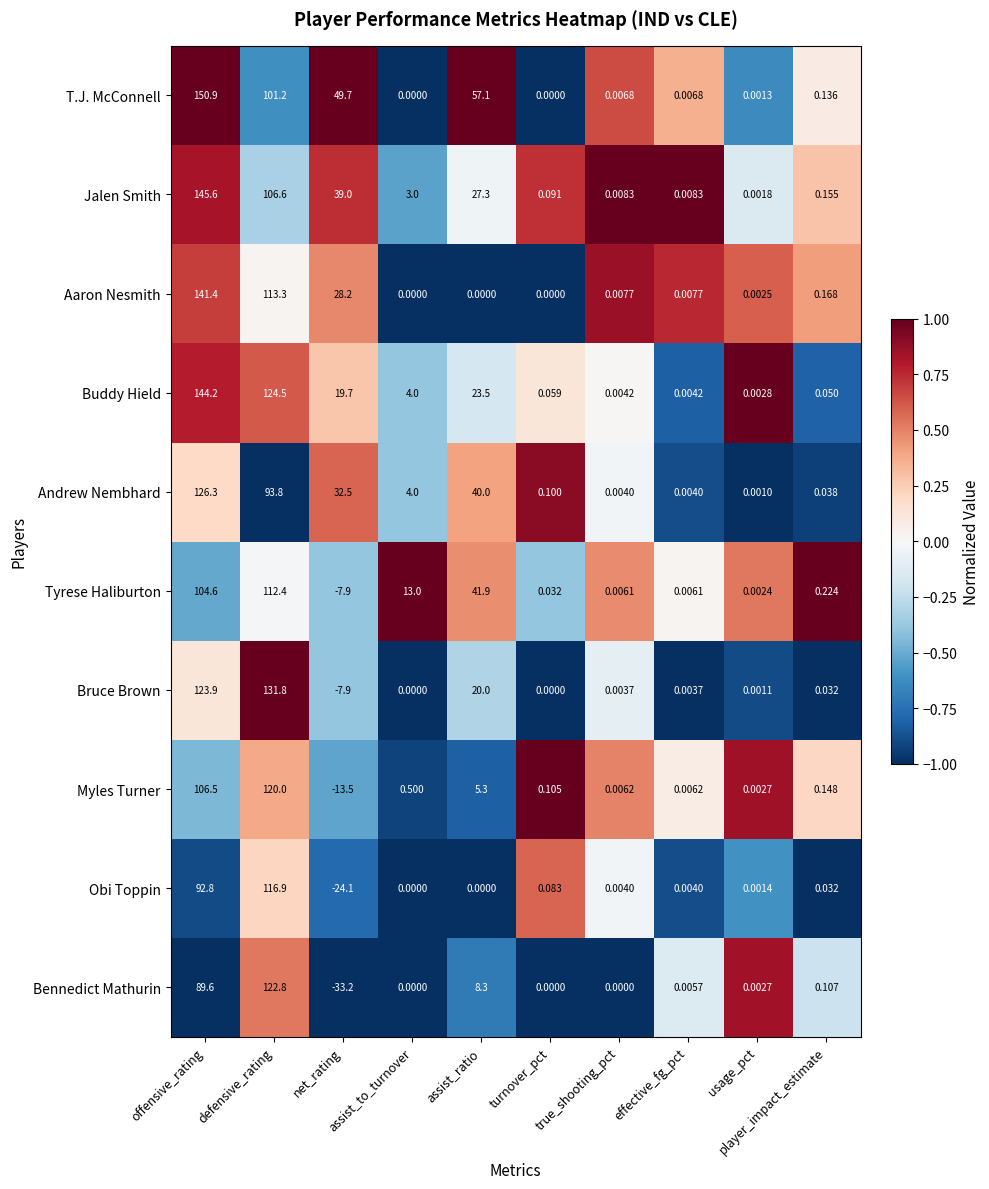

How many distinct data groups are displayed?

10